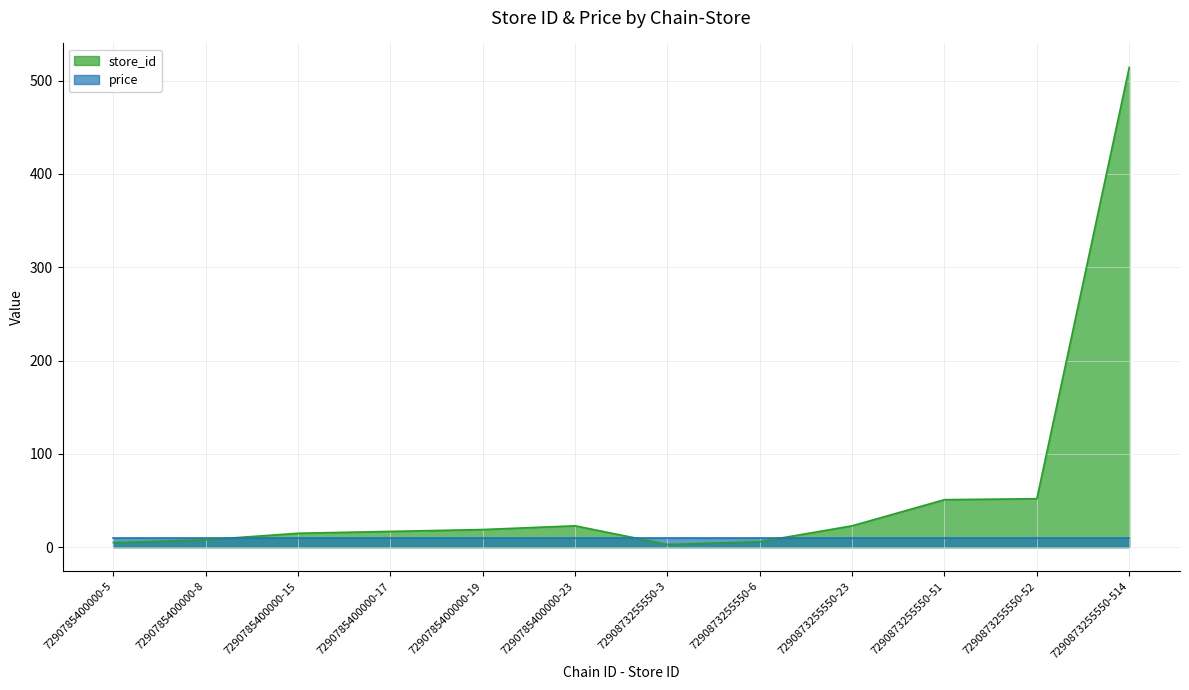

What is the ratio of the value at 7290785400000-5 to the value at 7290873255550-23?

0.2